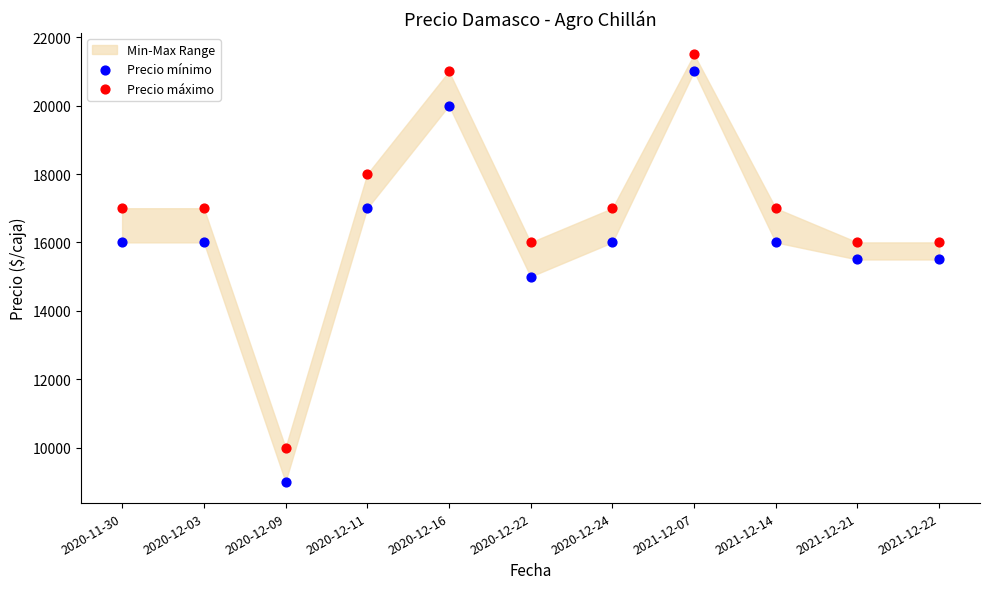

Which series reaches the minimum Y coordinate?

Precio mínimo